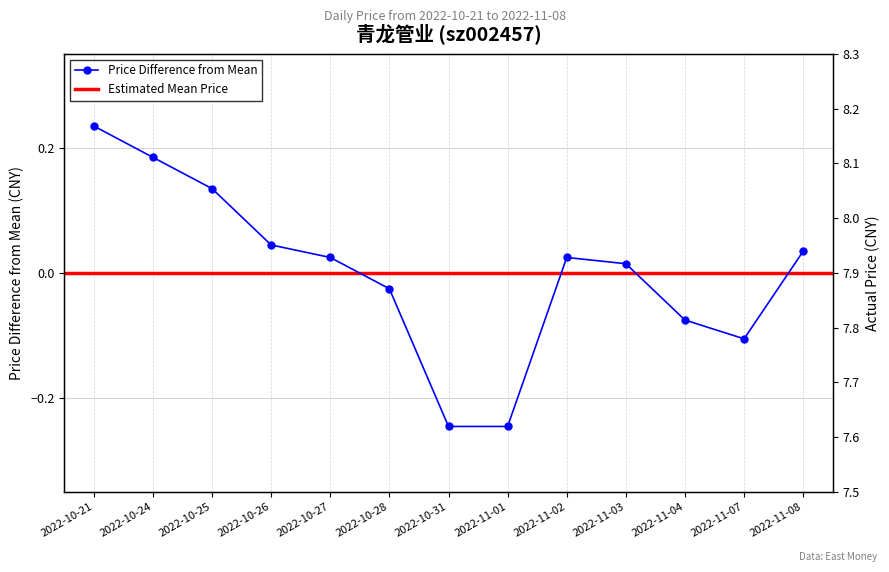

How many interior local valleys (lower than both neighbors) does the data have?

1